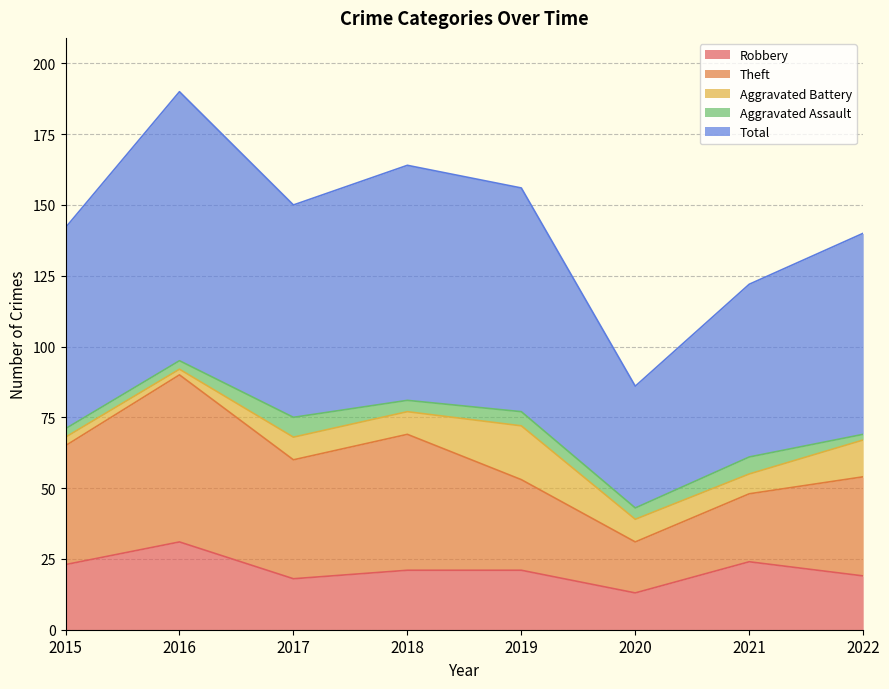

How many lines are shown in the chart?

5